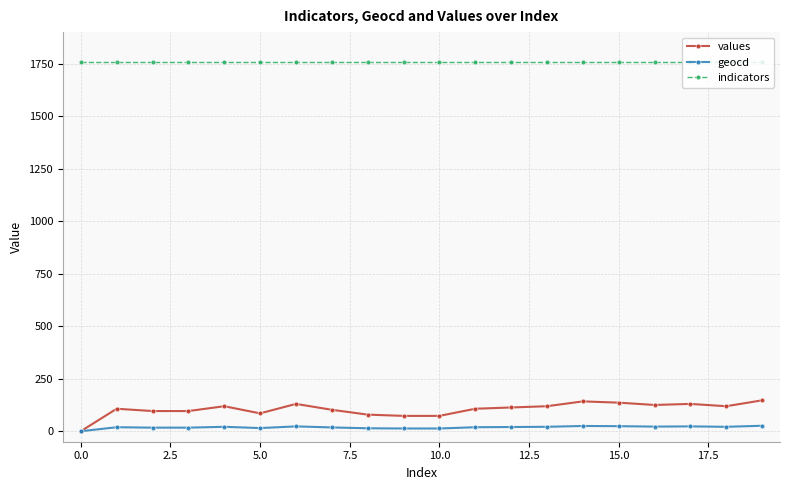

Which series has the largest range (max minus min)?

values